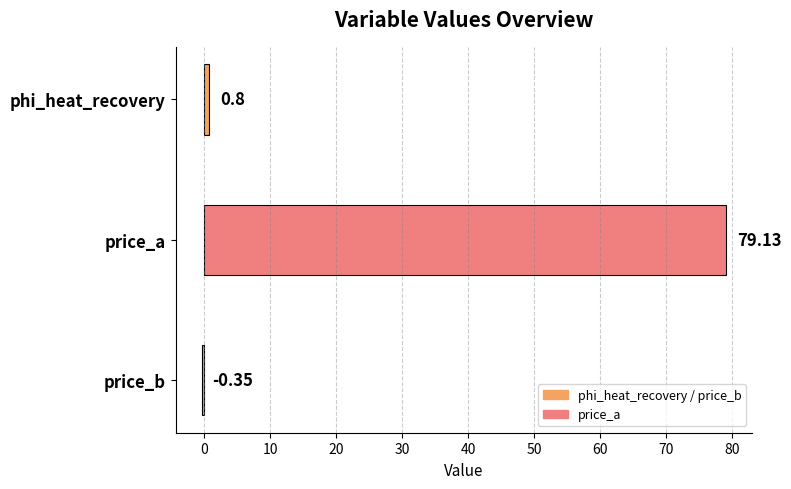

Does the chart contain stacked bars?

No